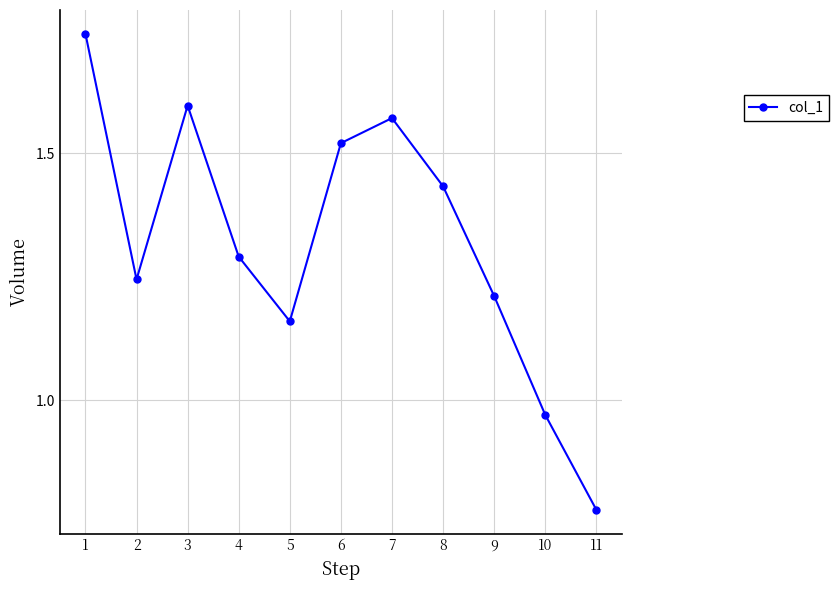

List the labels in order of value, largest first.

1, 3, 7, 6, 8, 4, 2, 9, 5, 10, 11